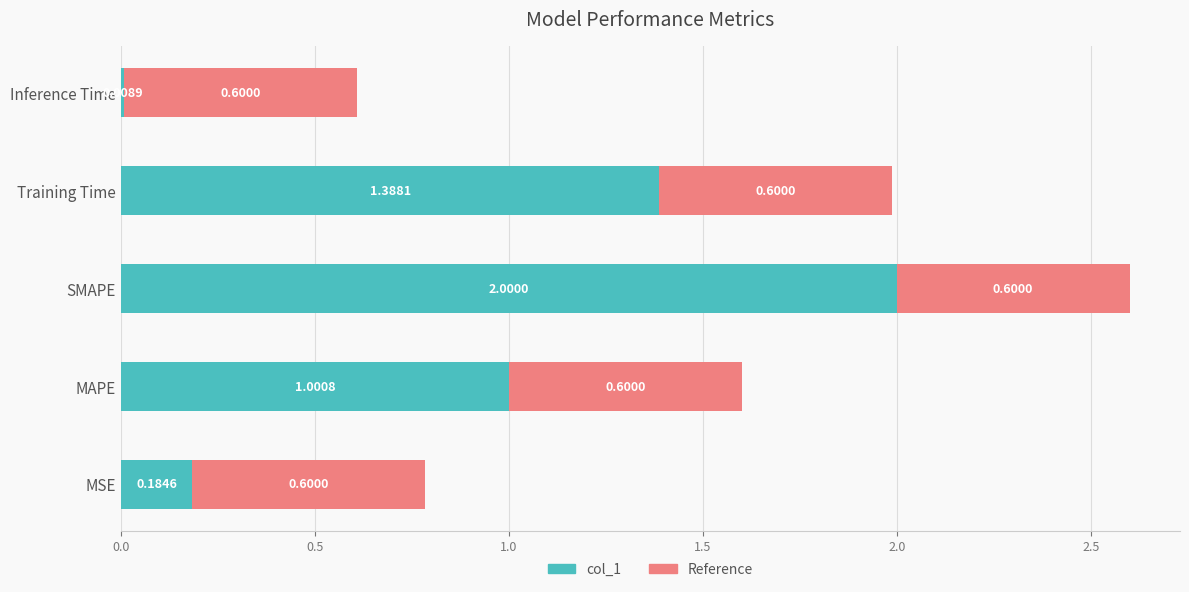

What is the difference between the maximum and minimum values in the col_1 series?

2.0